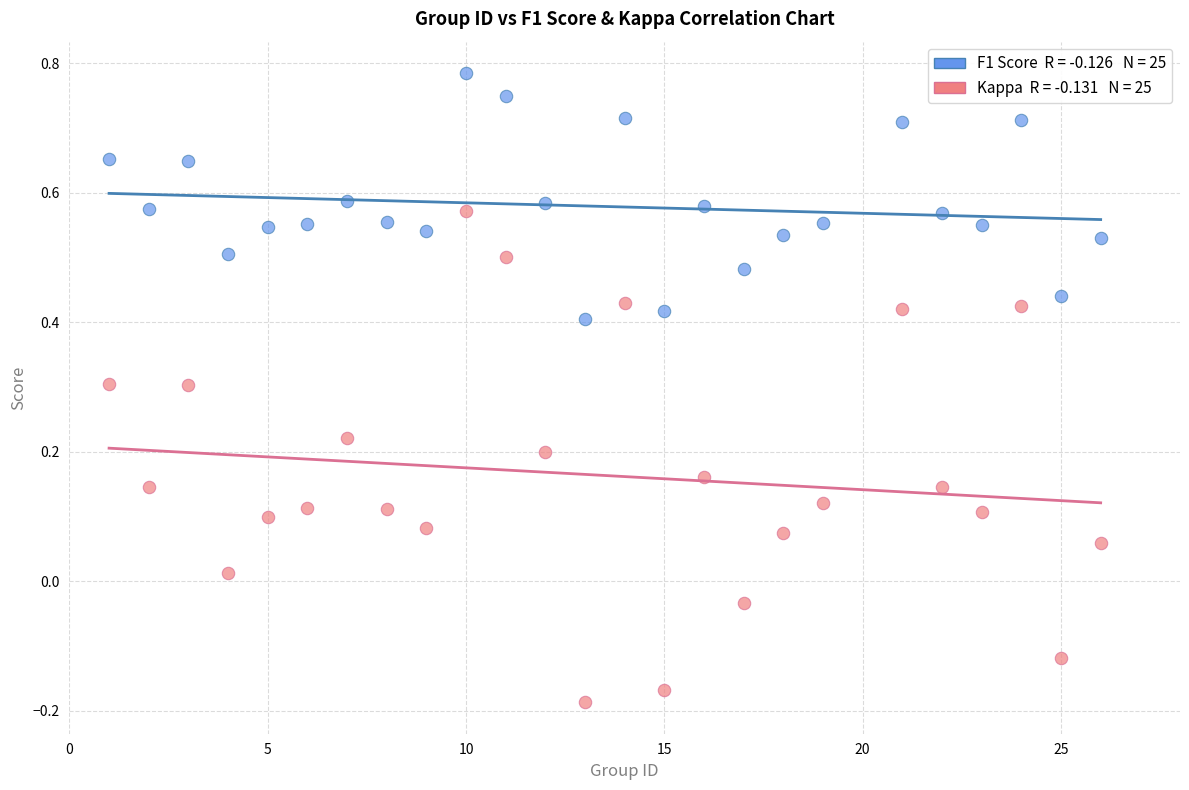

Across all data points, what is the range of X values (max minus min)?

25.0